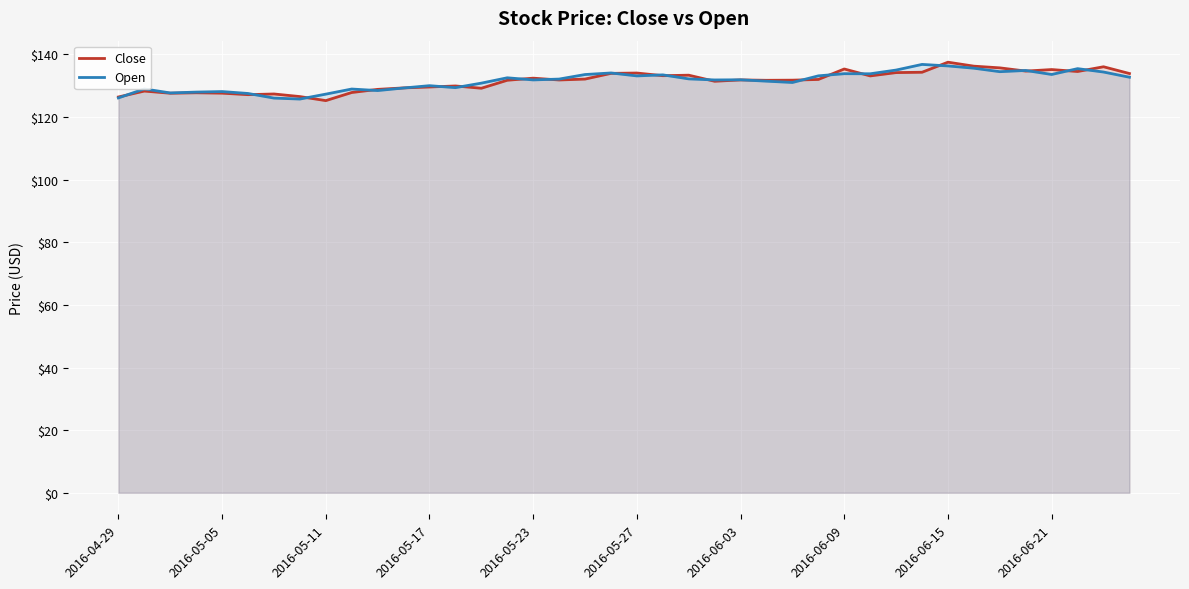

What is the total value across all series at 2016-05-17?

259.6